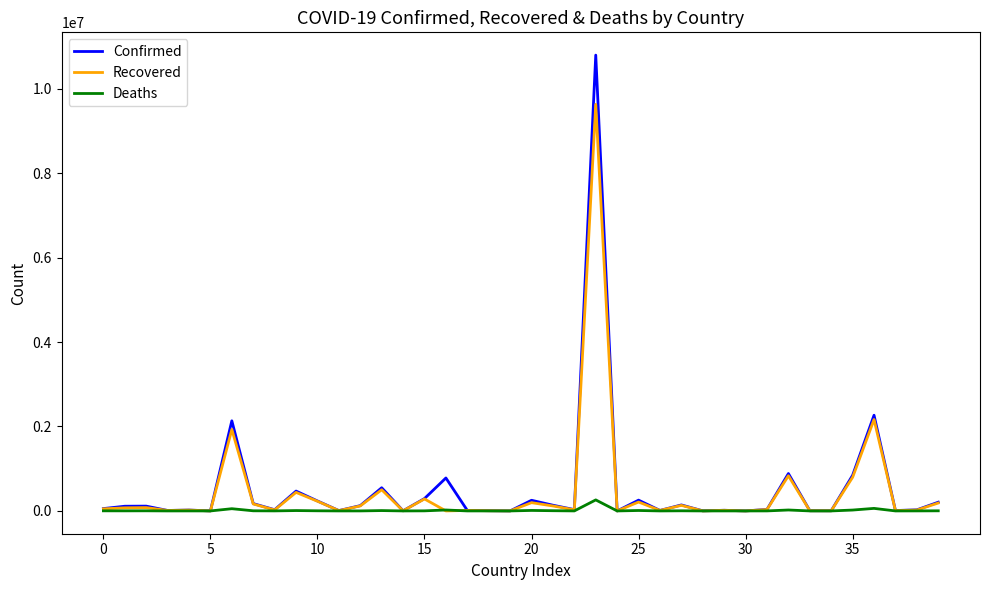

Which series has the largest range (max minus min)?

Confirmed